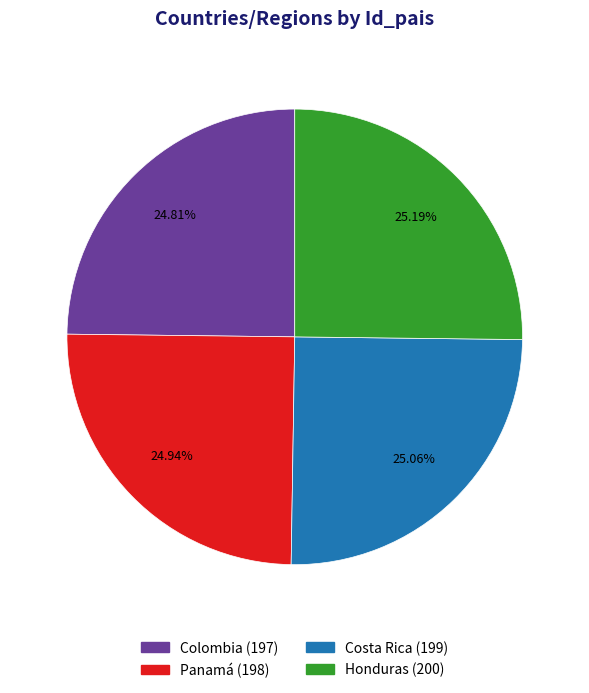

Approximately how many times larger is the value at Costa Rica compared to Honduras?

1.0